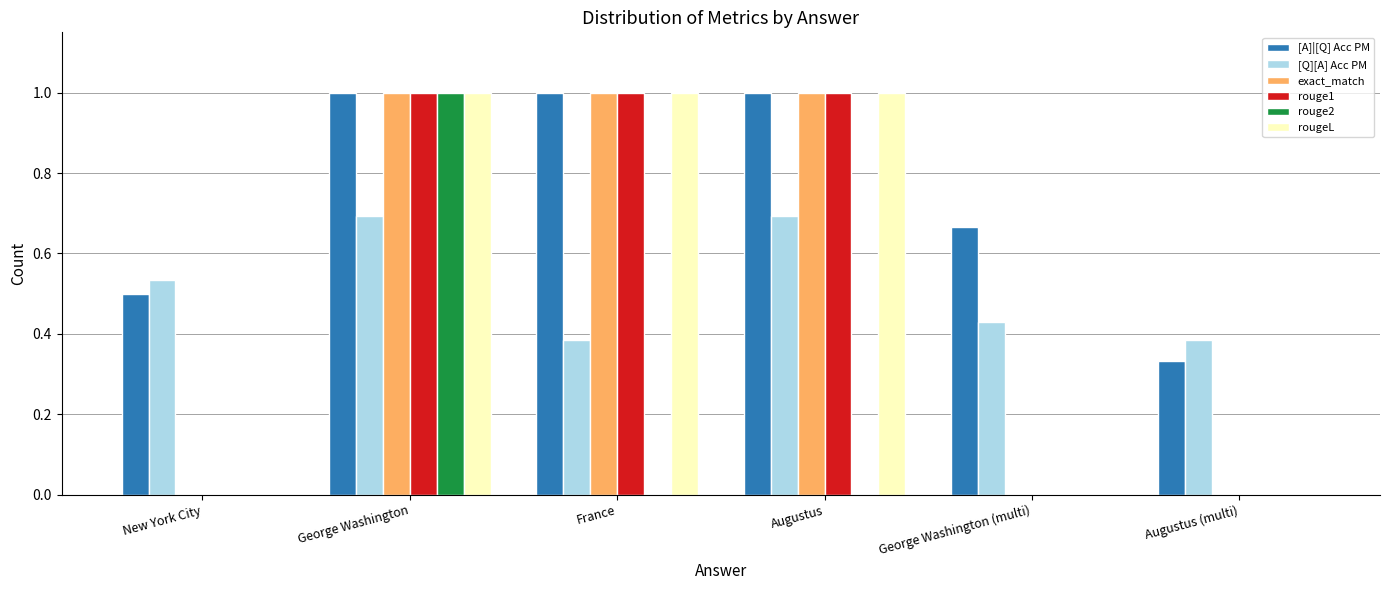

What is the total value across all series at France?

4.4